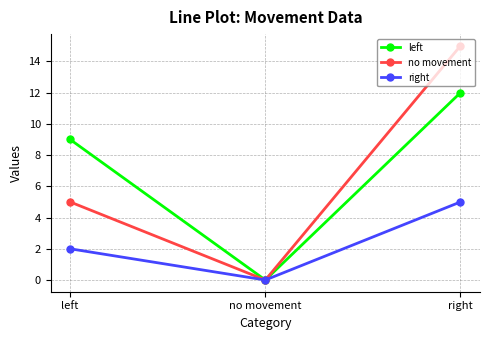

Which category has the highest value in the no movement series?

right